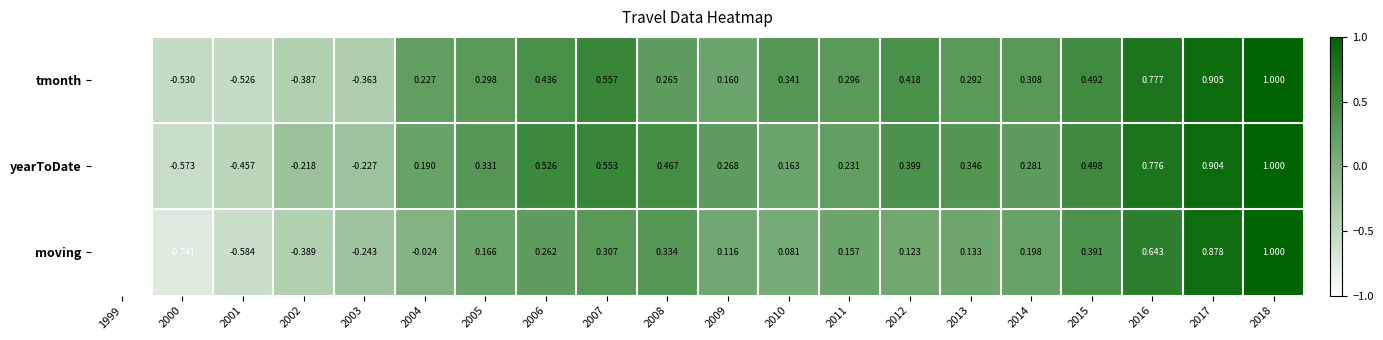

At how many categories does at least one series exceed 0?

15